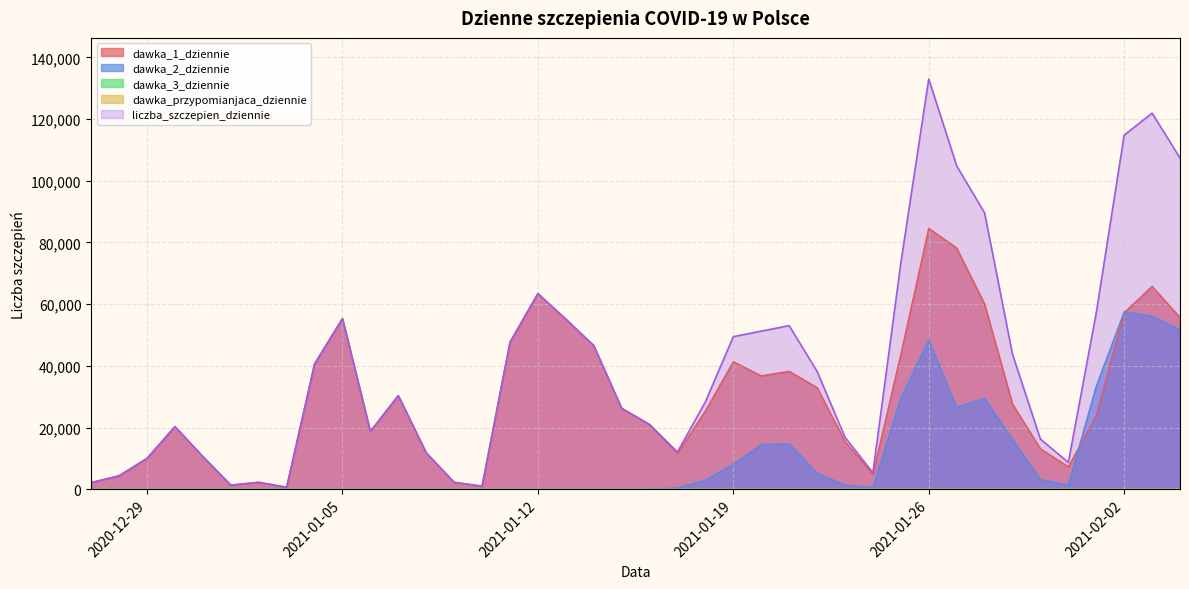

Where is liczba_szczepien_dziennie nearest to the value 66816?

2021-01-12